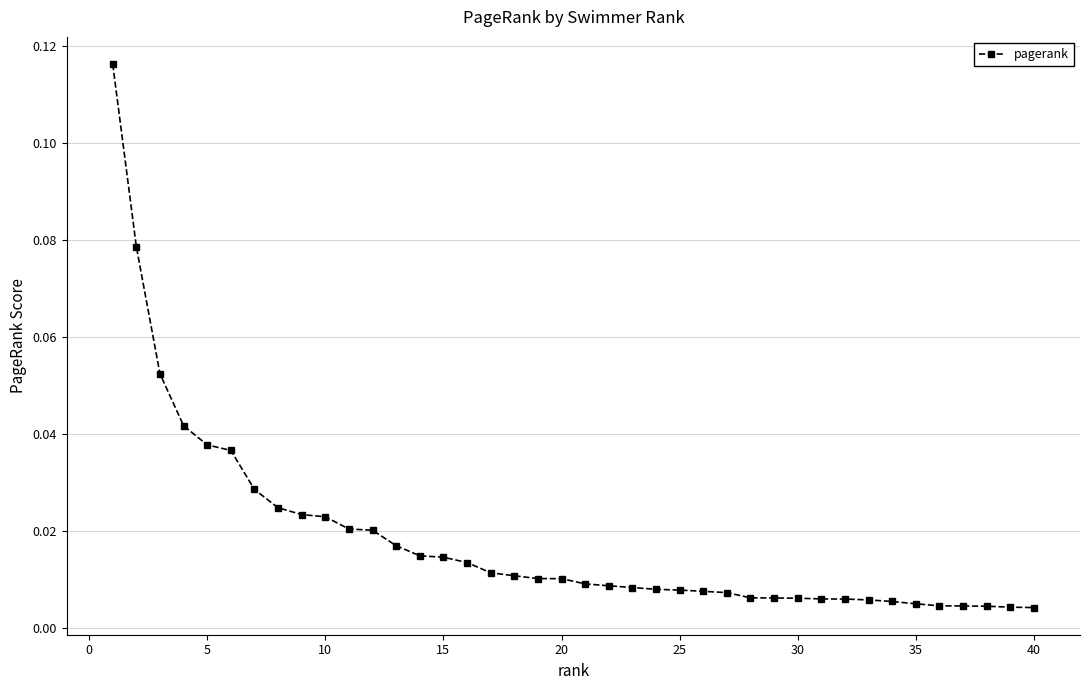

What is the sum of all values?

0.7